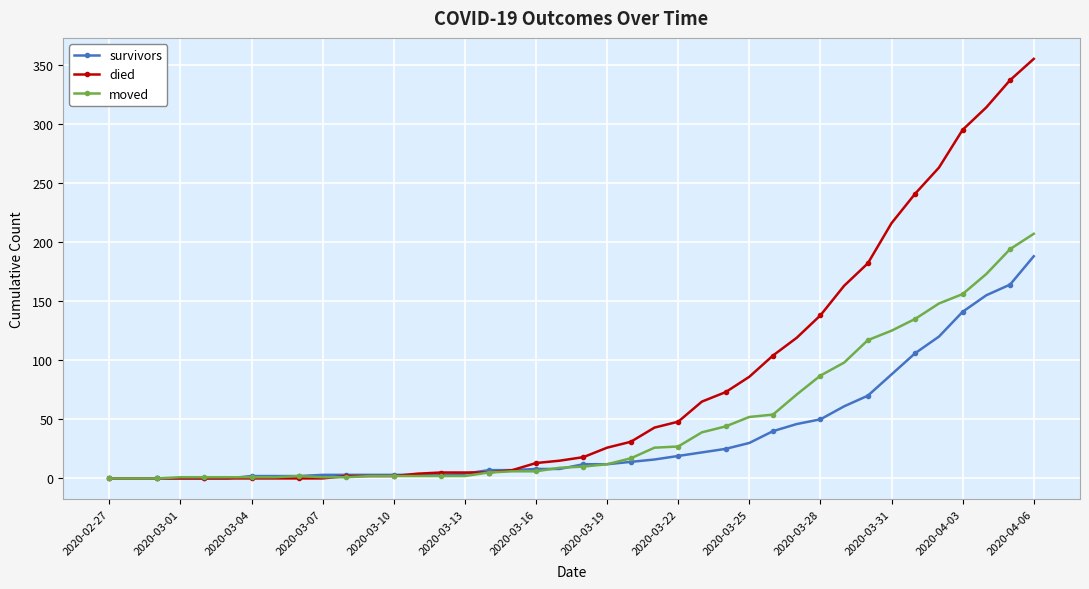

What is the highest value of the died series?

355